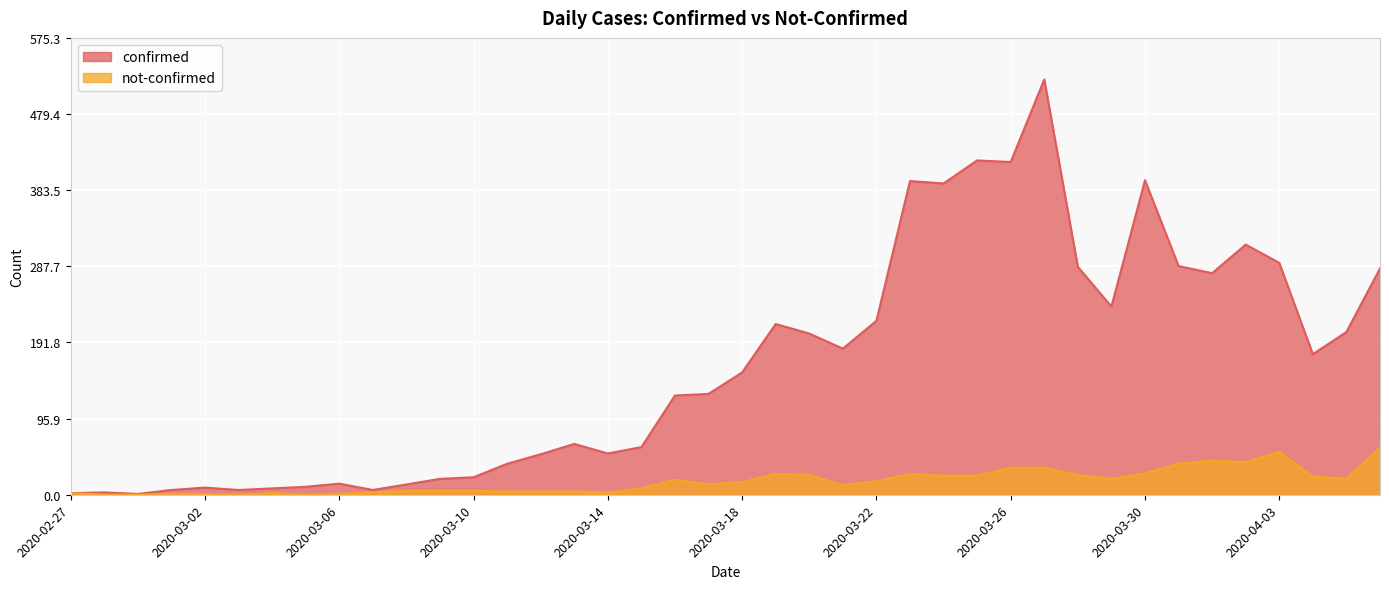

What is the average value of the not-confirmed series?

17